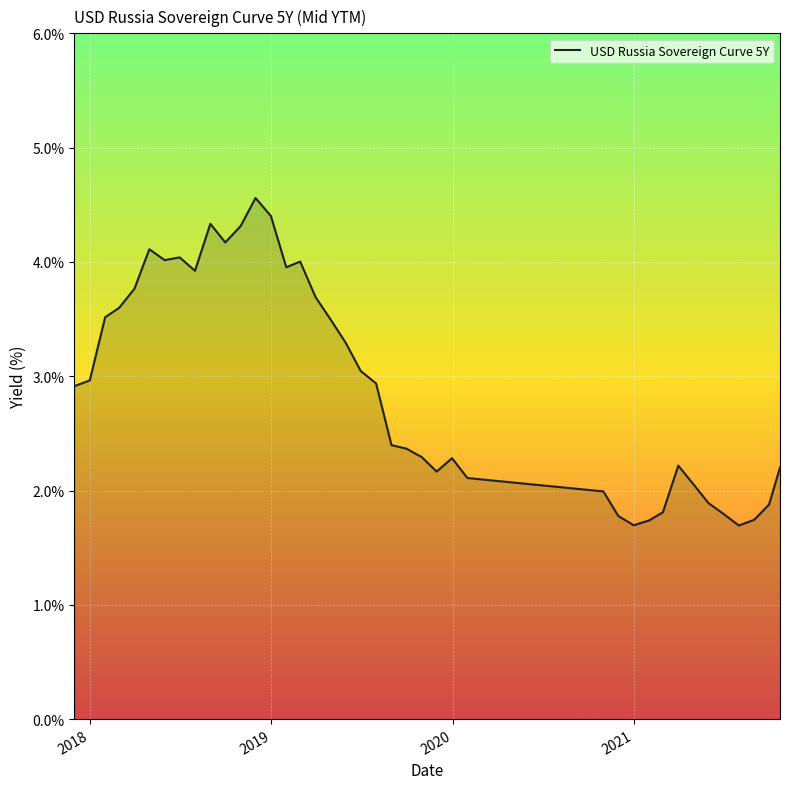

What is the difference between the maximum and minimum values?

2.9